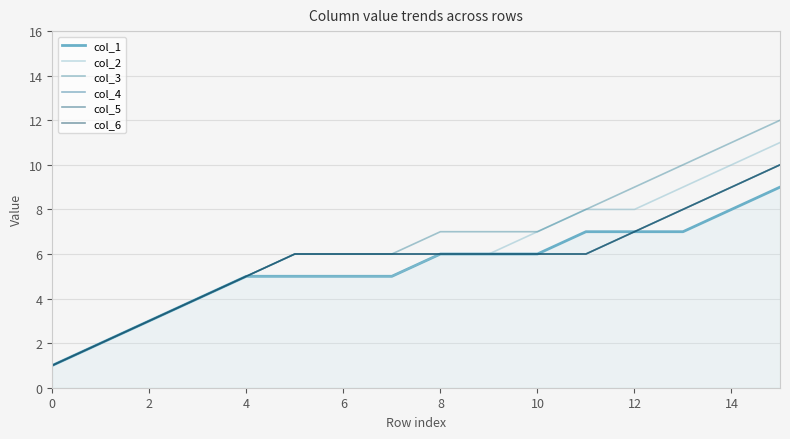

Does the chart display data point markers on the line(s)?

No